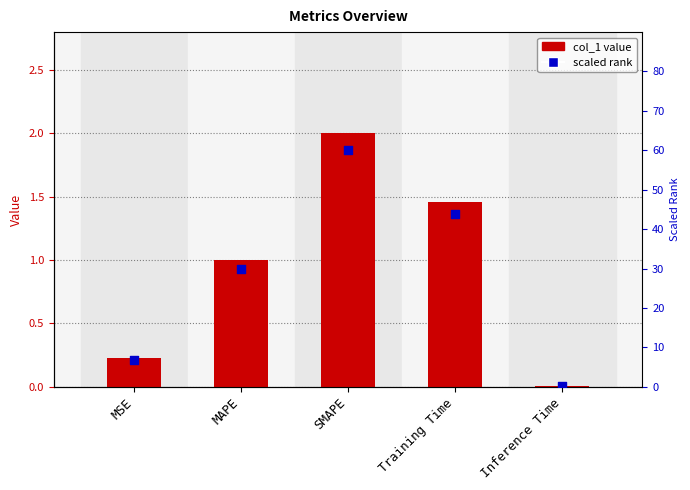

Is the value of col_1 at Inference Time greater than the value of scaled rank at Training Time?

No